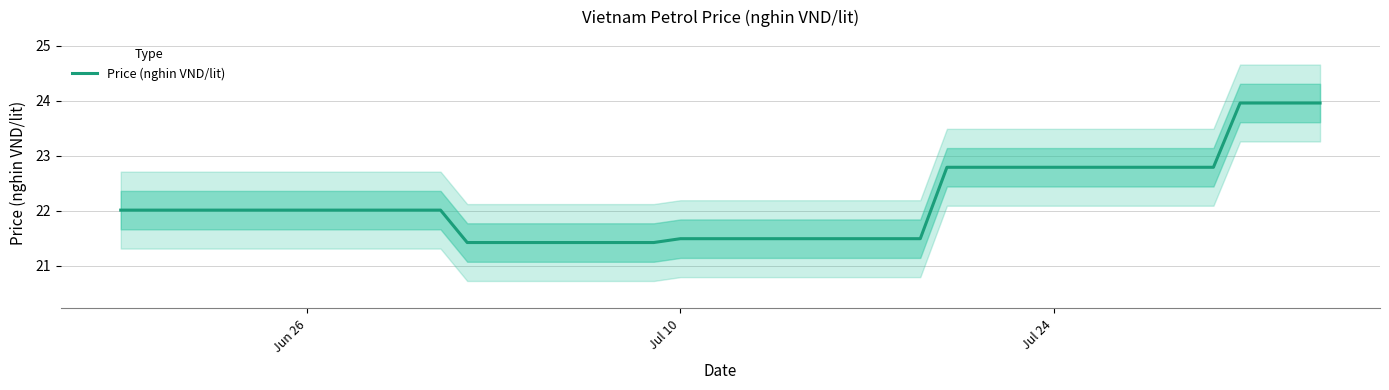

What is the difference between the maximum and minimum values?

2.5